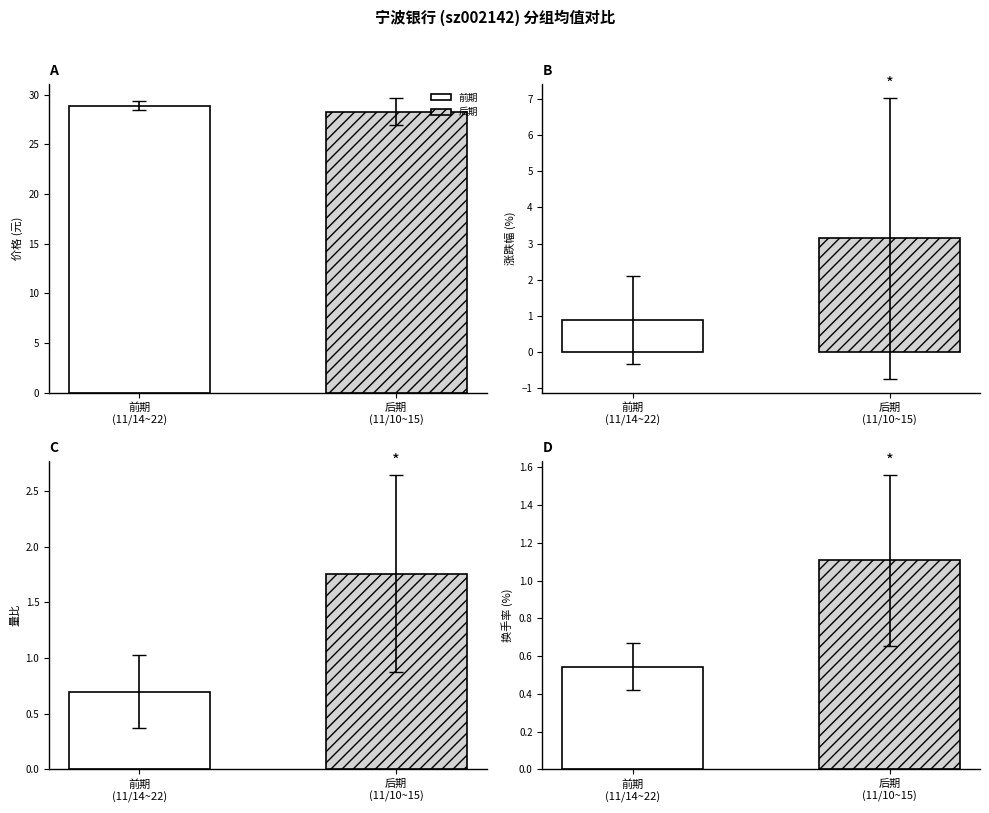

List the series in order of their peak value, highest first.

价格, 涨跌幅%, 量比, 换手率